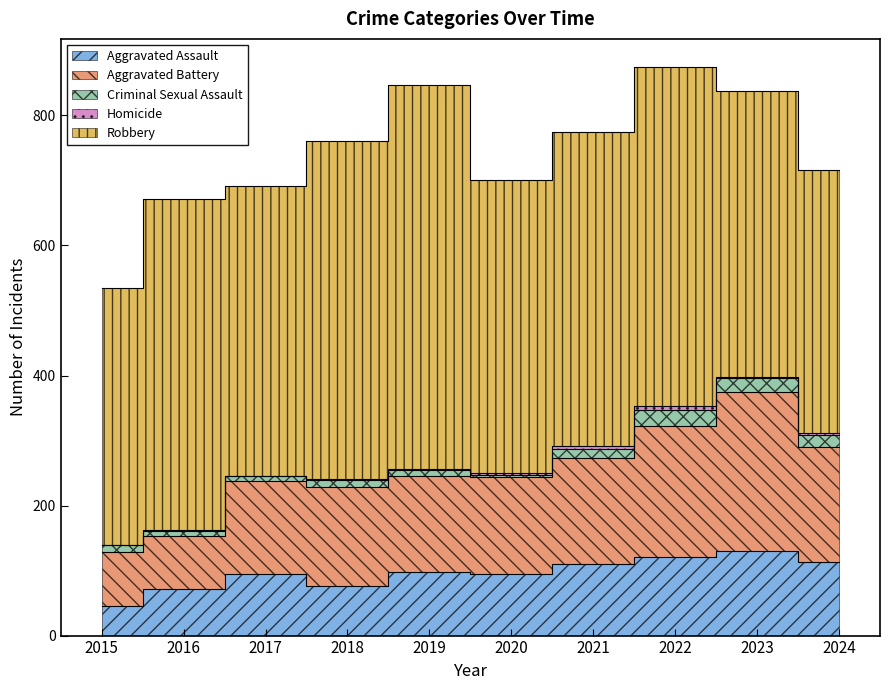

Reading left to right, list all the values displayed in this chart.

Aggravated Assault: 46	71	95	77	98	94	110	121	130	113
Aggravated Battery: 82	82	142	152	148	150	163	202	244	177
Criminal Sexual Assault: 12	8	8	11	8	3	14	24	22	19
Homicide: 0	1	1	1	2	3	4	6	2	3
Robbery: 395	510	446	520	591	450	484	521	439	404